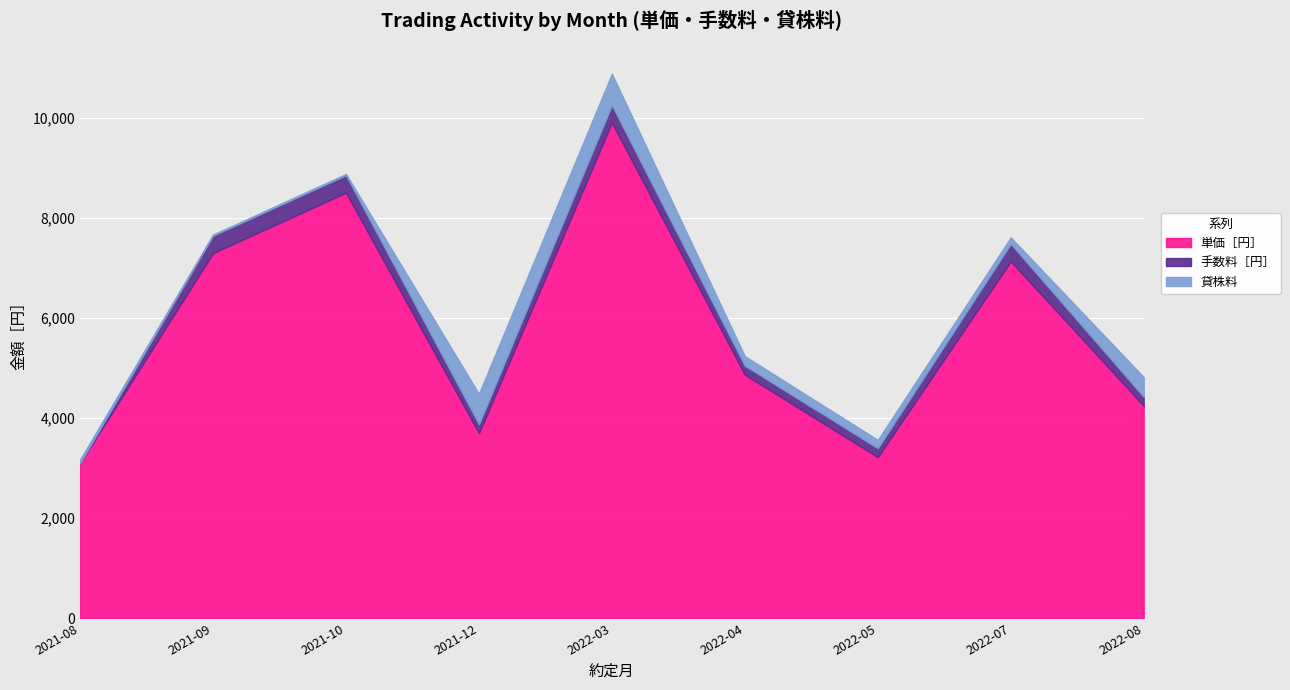

How many interior local peaks does the 単価［円］ series have?

3